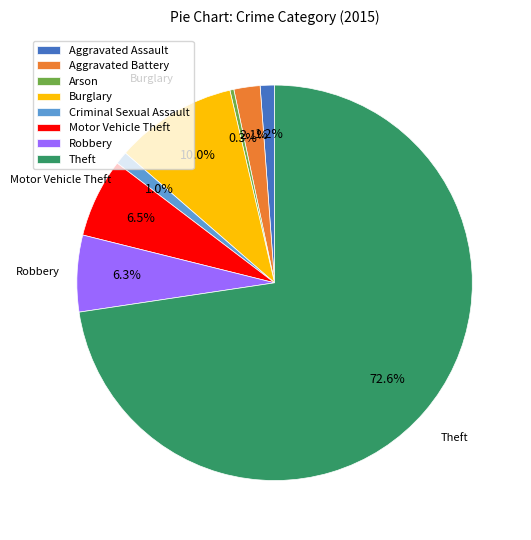

Combined, what portion of the pie is Burglary and Aggravated Battery?

12.1%